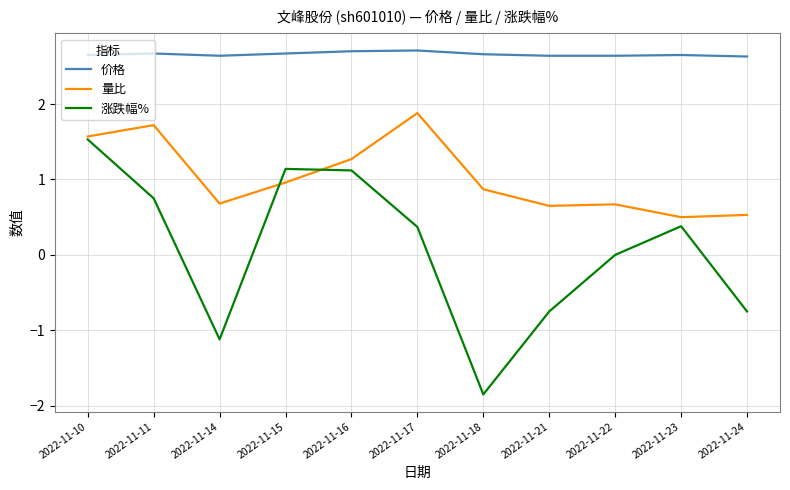

At which label does 涨跌幅% reach its minimum?

2022-11-18